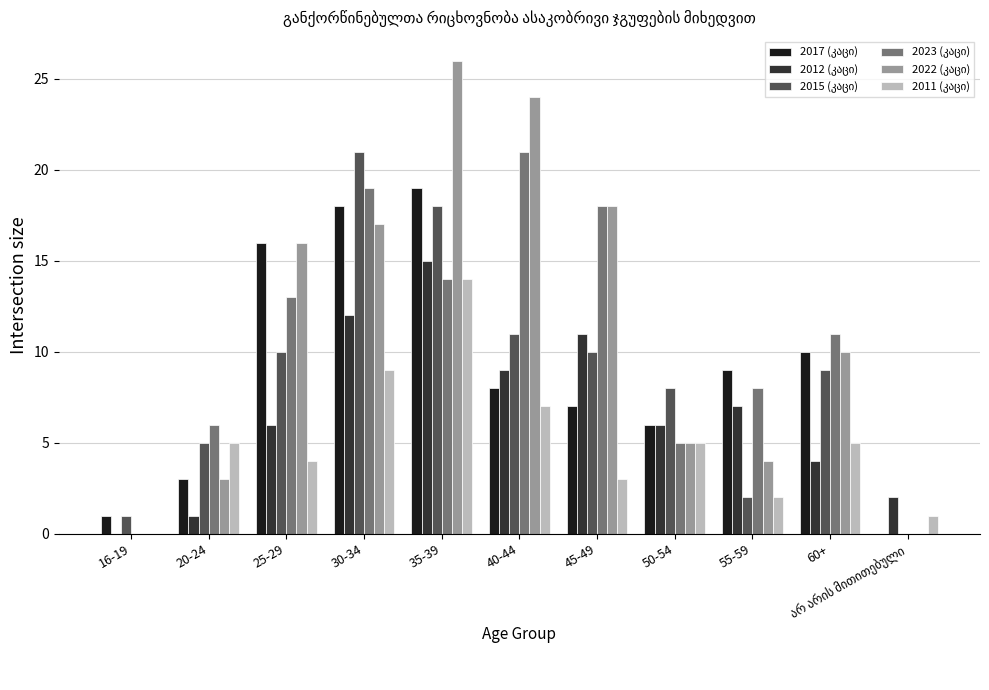

At which category is the sum across all series the highest?

35-39